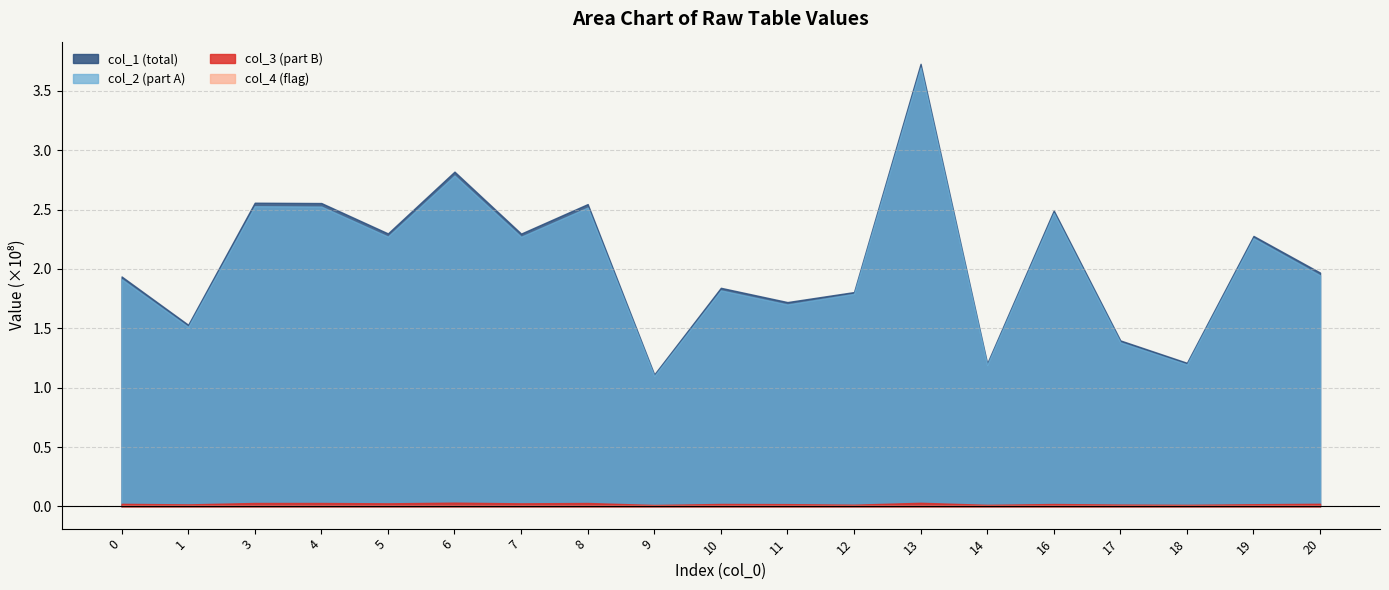

At 10, list the series in order from smallest to largest.

col_4 (flag), col_3 (part B), col_2 (part A), col_1 (total)